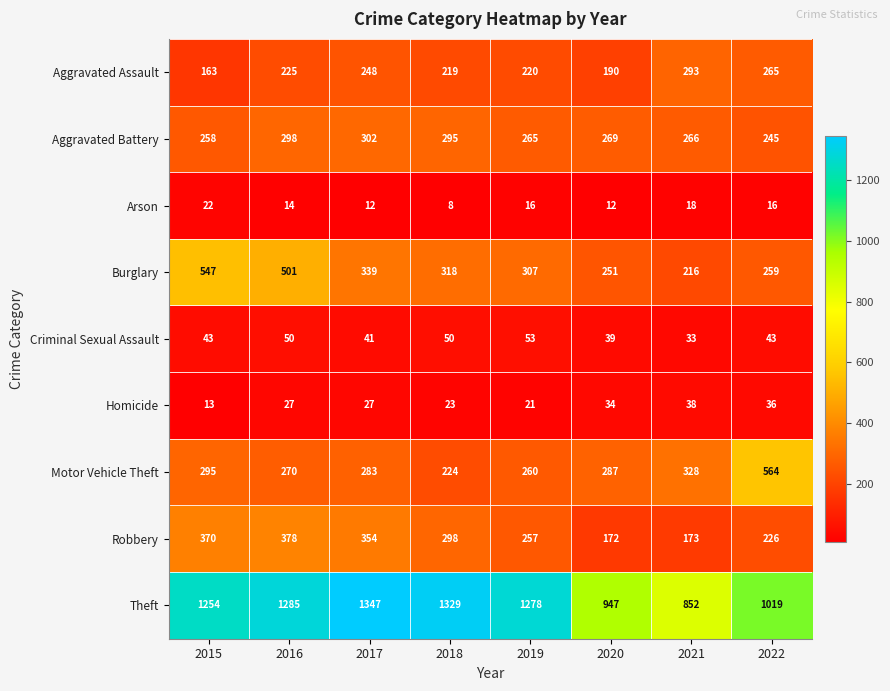

What is the greatest value displayed?

1347